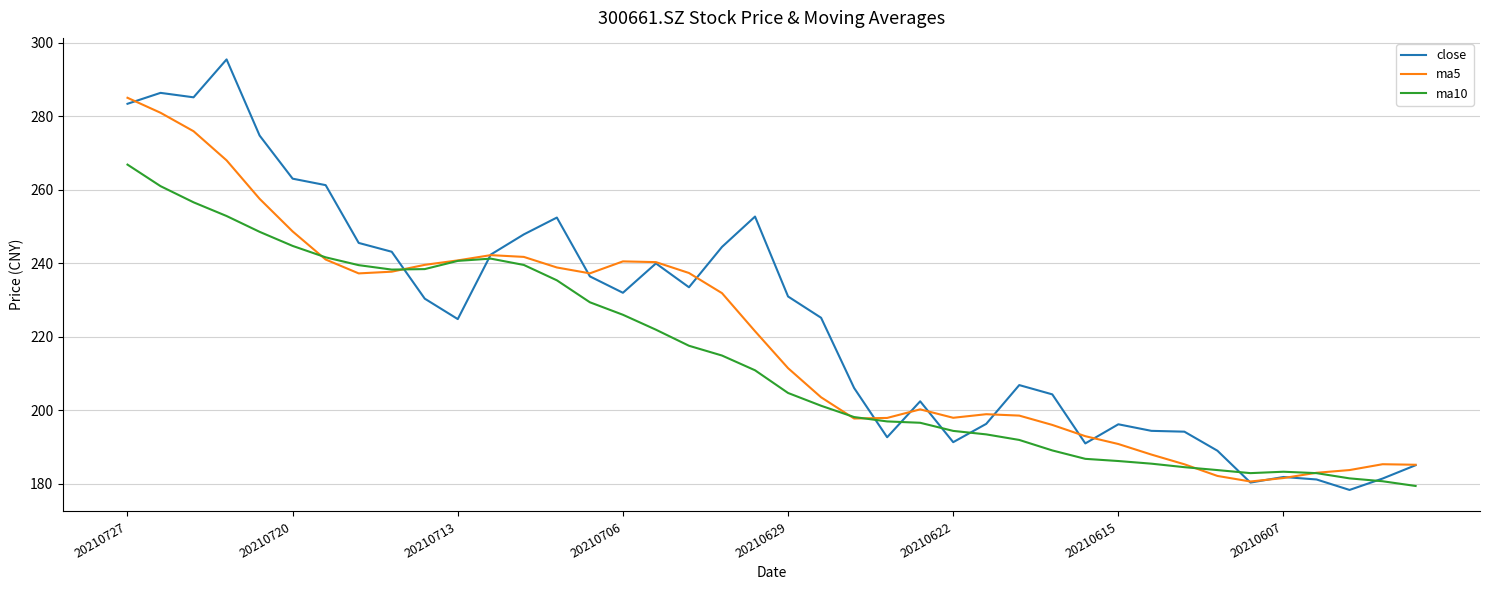

List the series in order of their overall mean, lowest first.

ma10, ma5, close